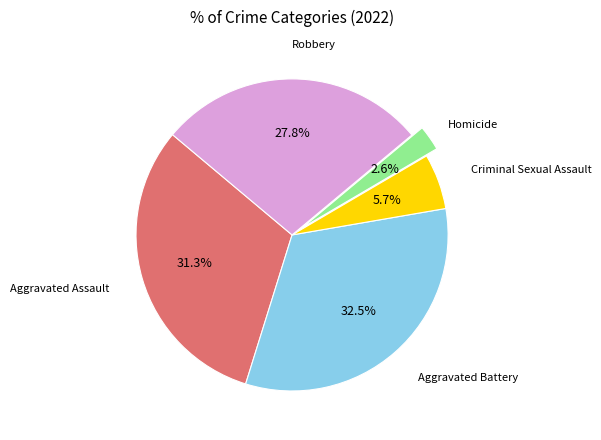

Is there a majority slice in this chart?

No